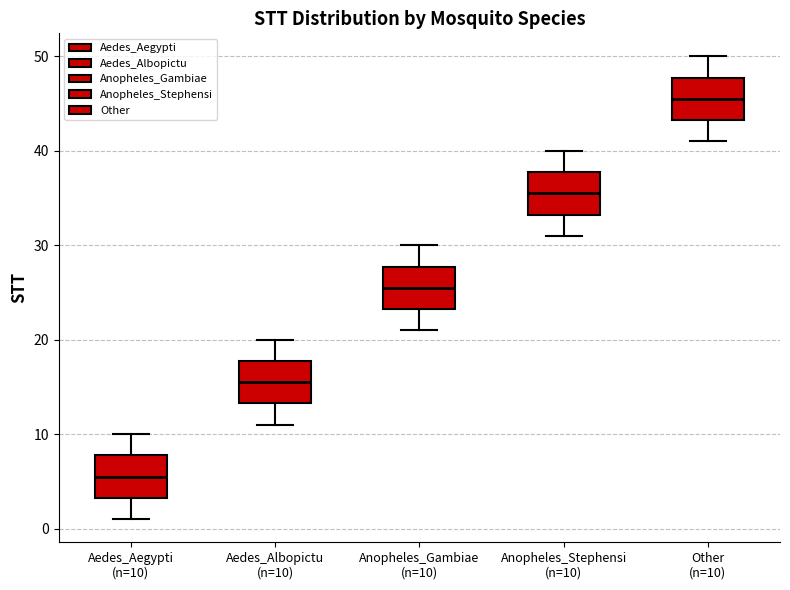

Reading left to right, read every box against the y-axis: the position of its median line, the range the box covers, and the ends of its whiskers. The values are not printed on the chart, so give them approximately, as read against the axis.

Aedes_Aegypti (n=10): median 6, box 3 to 8, whiskers 1 to 10
Aedes_Albopictu (n=10): median 16, box 13 to 18, whiskers 11 to 20
Anopheles_Gambiae (n=10): median 26, box 23 to 28, whiskers 21 to 30
Anopheles_Stephensi (n=10): median 36, box 33 to 38, whiskers 31 to 40
Other (n=10): median 46, box 43 to 48, whiskers 41 to 50